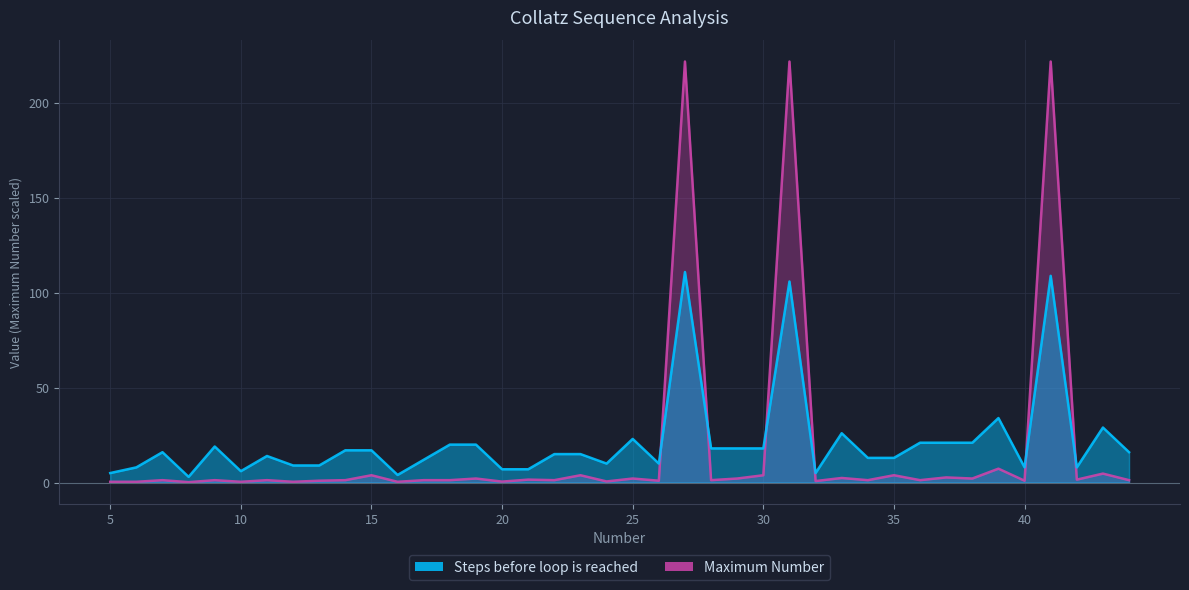

The value of Maximum Number at 15 is 2.4. True or false?

False